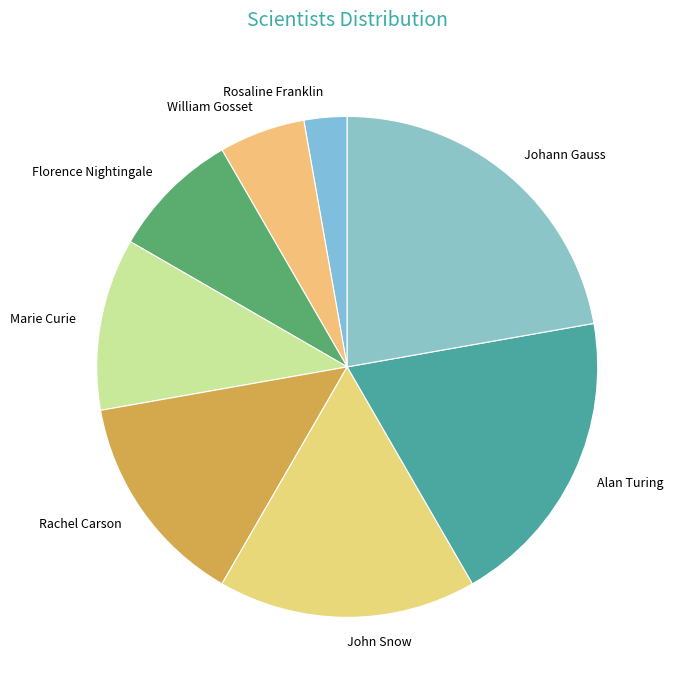

True or false: Marie Curie accounts for 11% of the total.

True